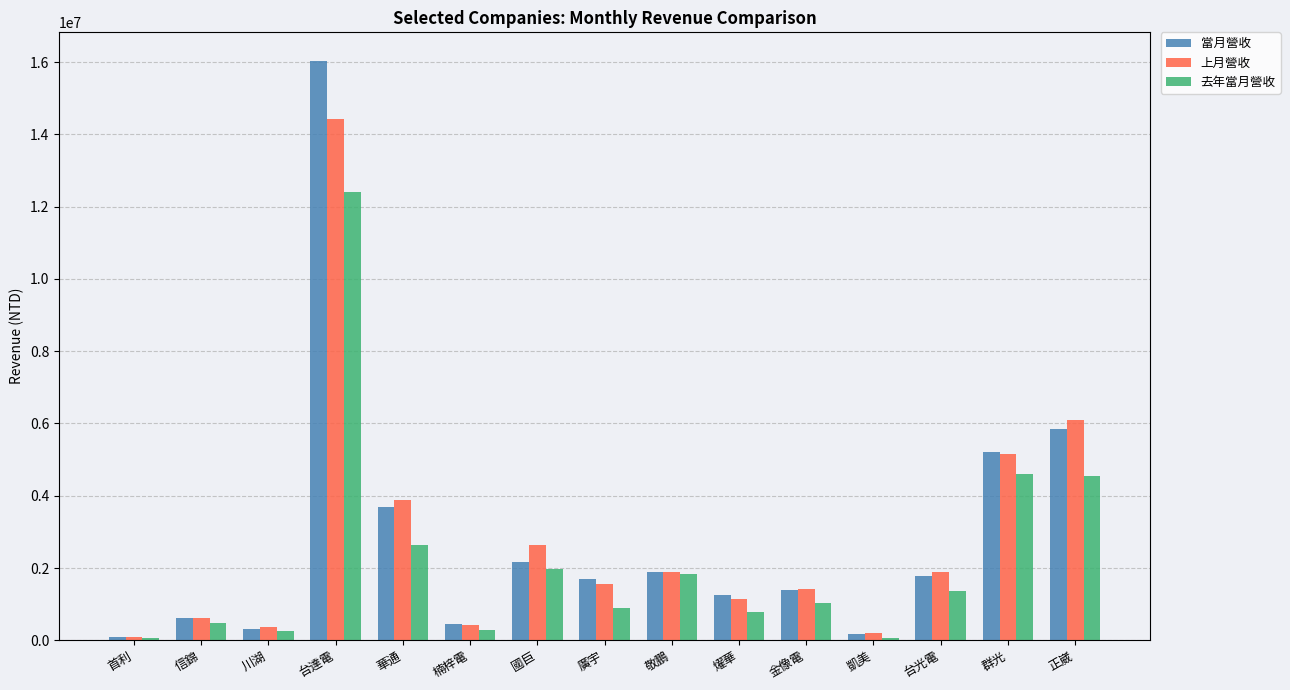

What is the sum of the 去年當月營收 values at 台光電 and 廣宇?

2242246